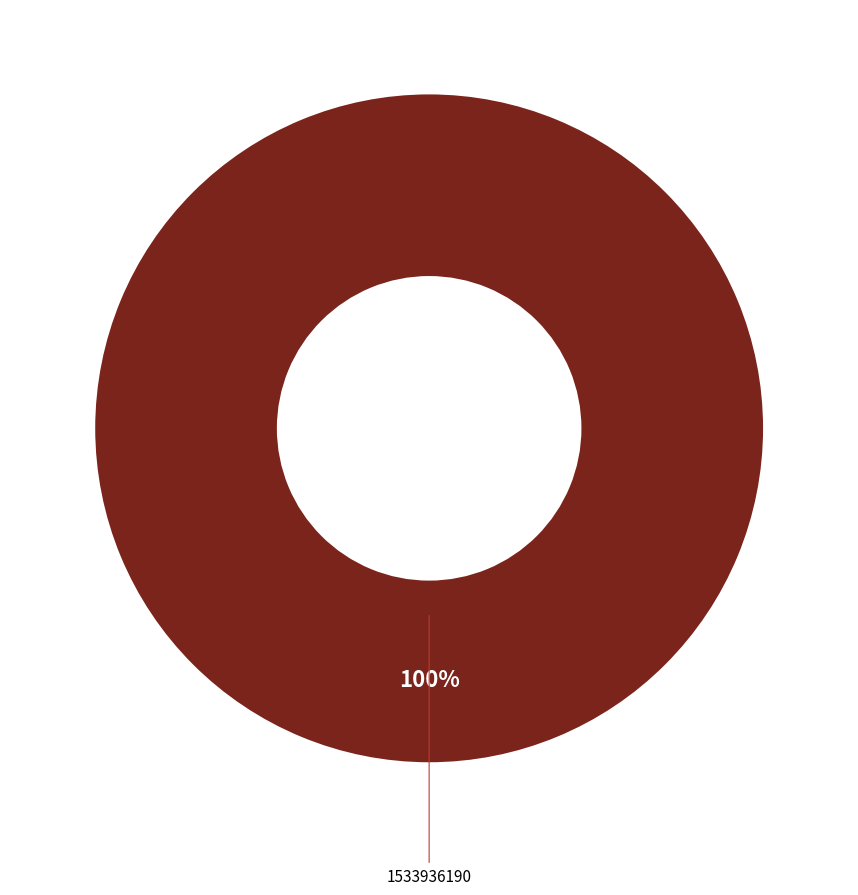

To the nearest percent, what is the combined percentage of 1519231040 and 1533936190?

100%